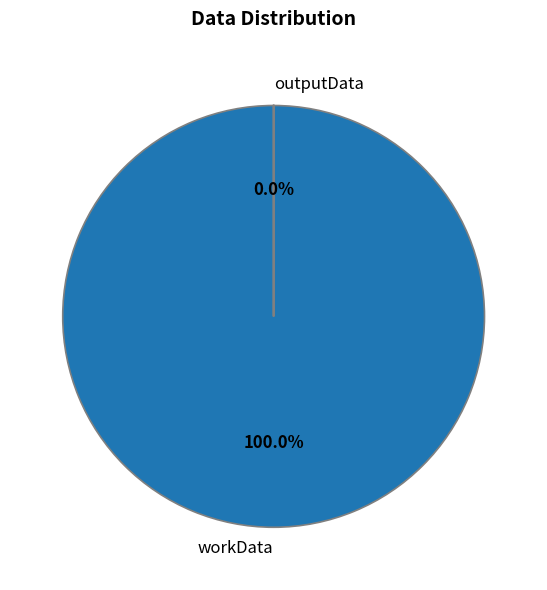

Does any single category account for the majority?

Yes